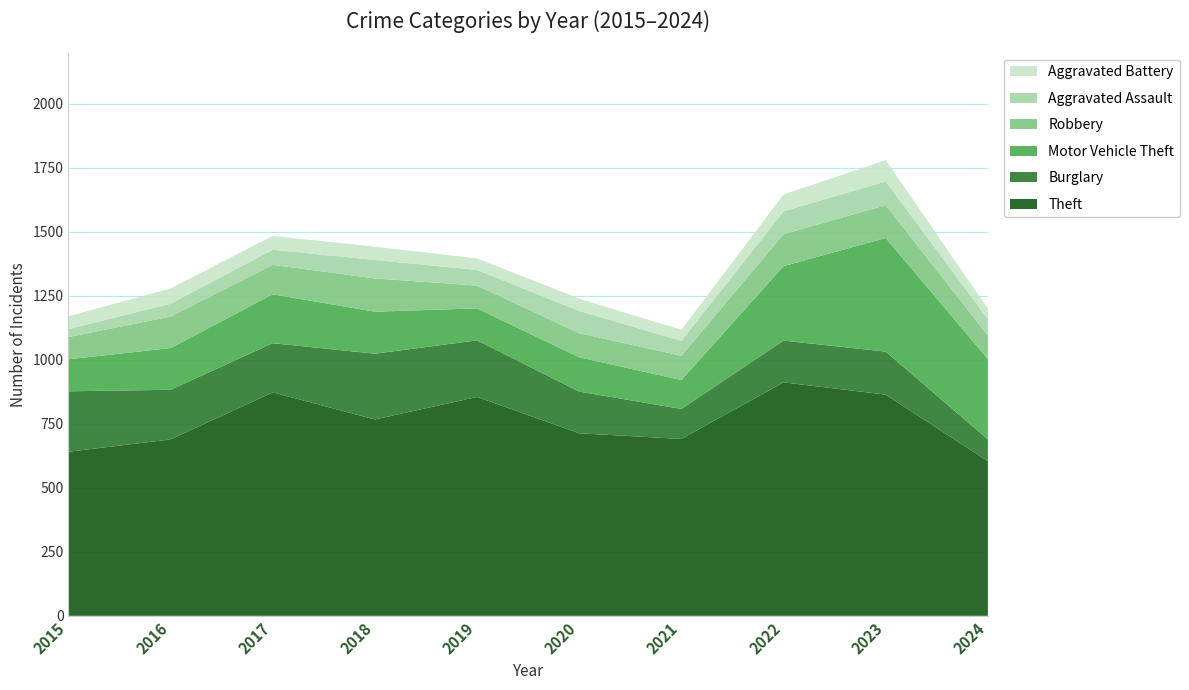

Reading left to right, what are all the values shown in this chart?

Theft: 2015=641	2016=689	2017=873	2018=767	2019=855	2020=713	2021=691	2022=912	2023=864	2024=604
Burglary: 2015=236	2016=194	2017=192	2018=257	2019=221	2020=163	2021=117	2022=163	2023=168	2024=85
Motor Vehicle Theft: 2015=125	2016=163	2017=191	2018=164	2019=125	2020=134	2021=113	2022=291	2023=444	2024=314
Robbery: 2015=87	2016=123	2017=115	2018=130	2019=89	2020=94	2021=95	2022=125	2023=128	2024=92
Aggravated Assault: 2015=31	2016=50	2017=59	2018=72	2019=61	2020=87	2021=58	2022=89	2023=93	2024=64
Aggravated Battery: 2015=50	2016=60	2017=54	2018=52	2019=45	2020=48	2021=43	2022=66	2023=83	2024=41